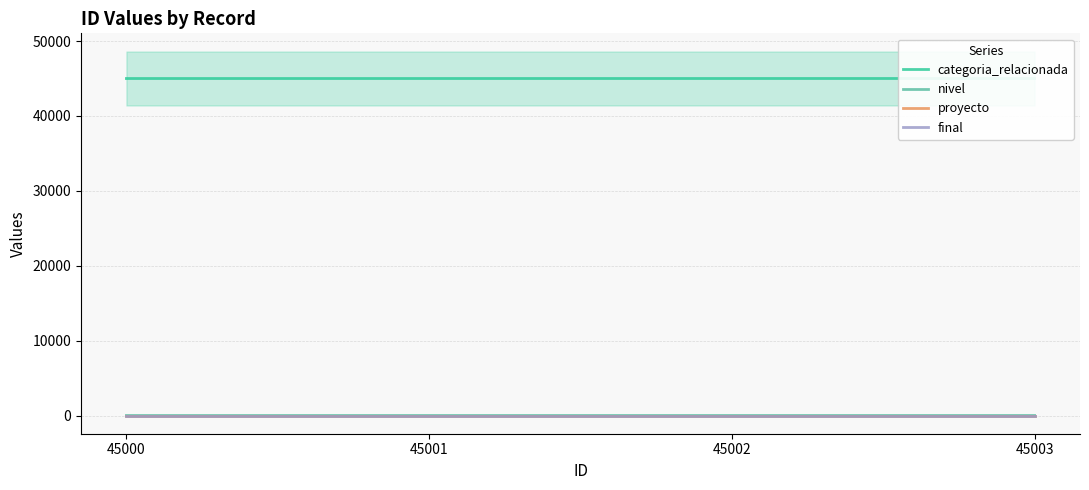

True or false: proyecto has a value of 1 at 45002.

False